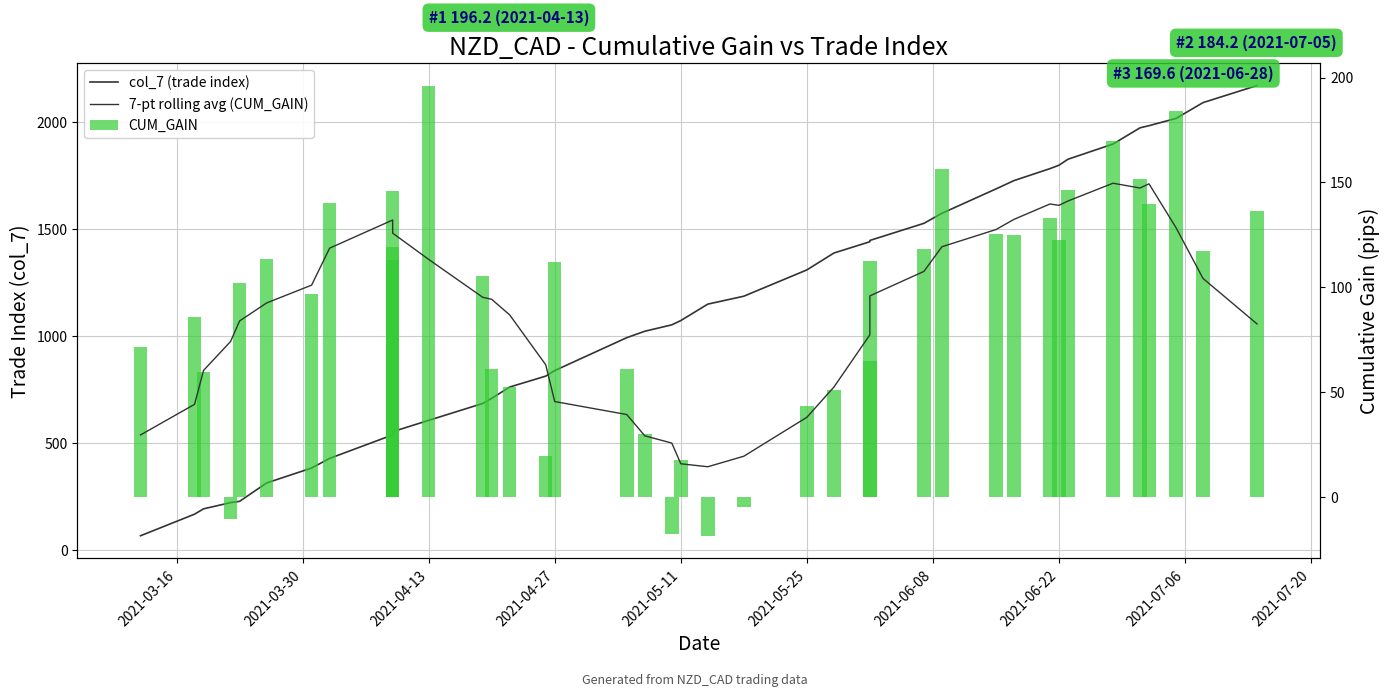

Count the number of categories in the chart.

40